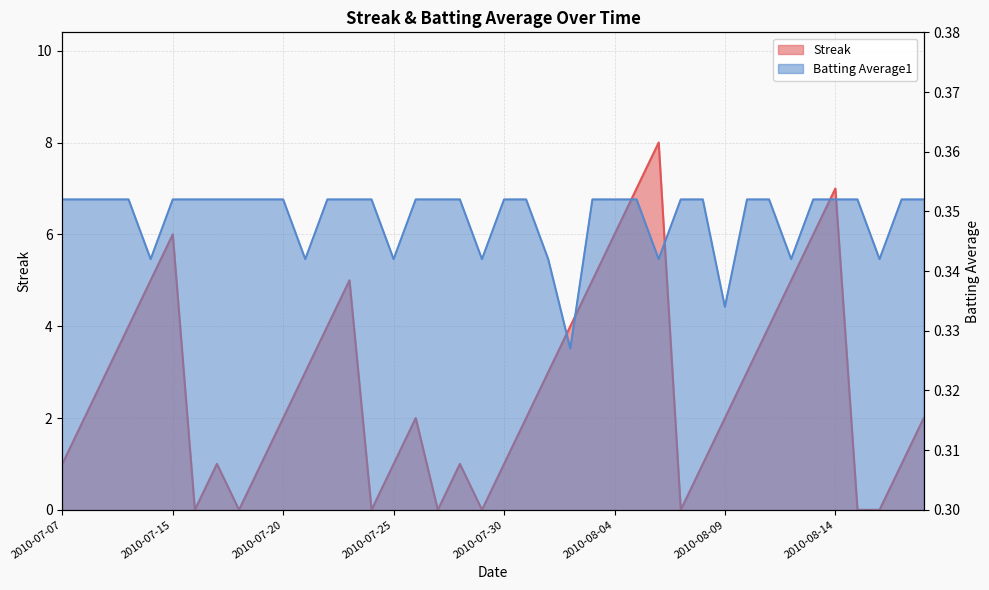

What is the sum of all Batting Average1 values?

14.0